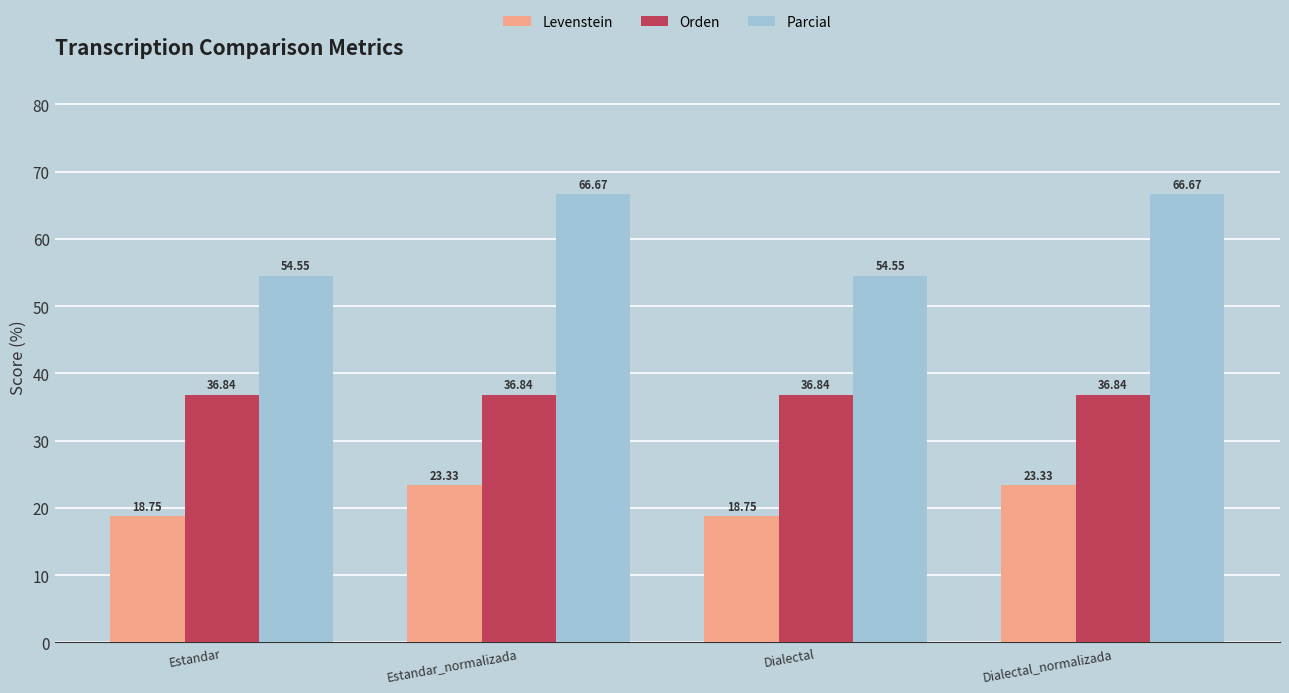

List the series in order of their peak value, lowest first.

Levenstein, Orden, Parcial